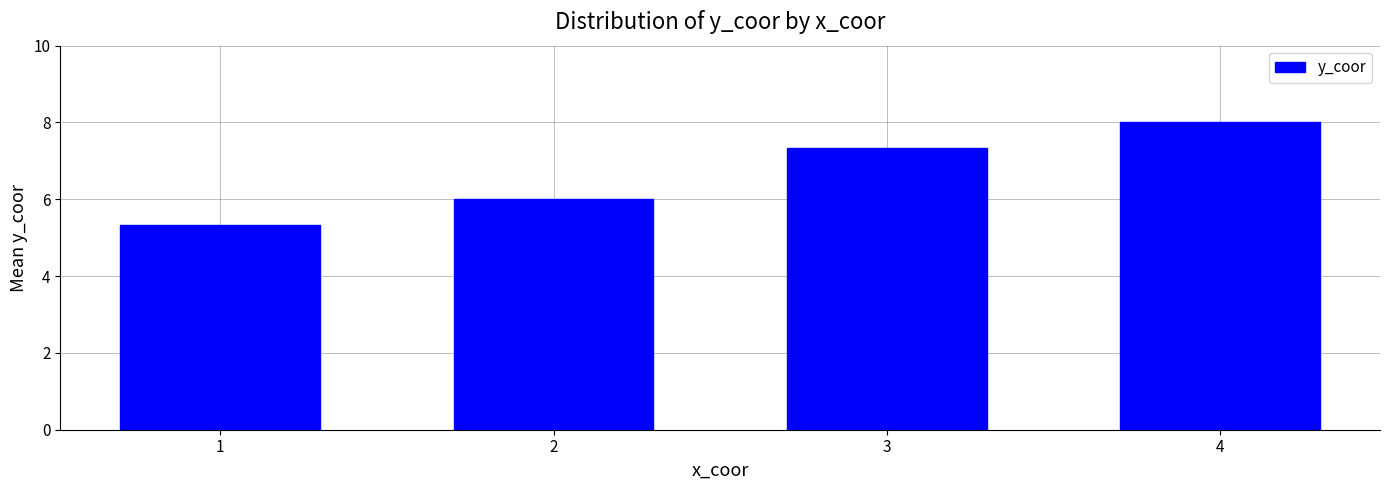

What is the value of the 1st bar from the left?

5.3